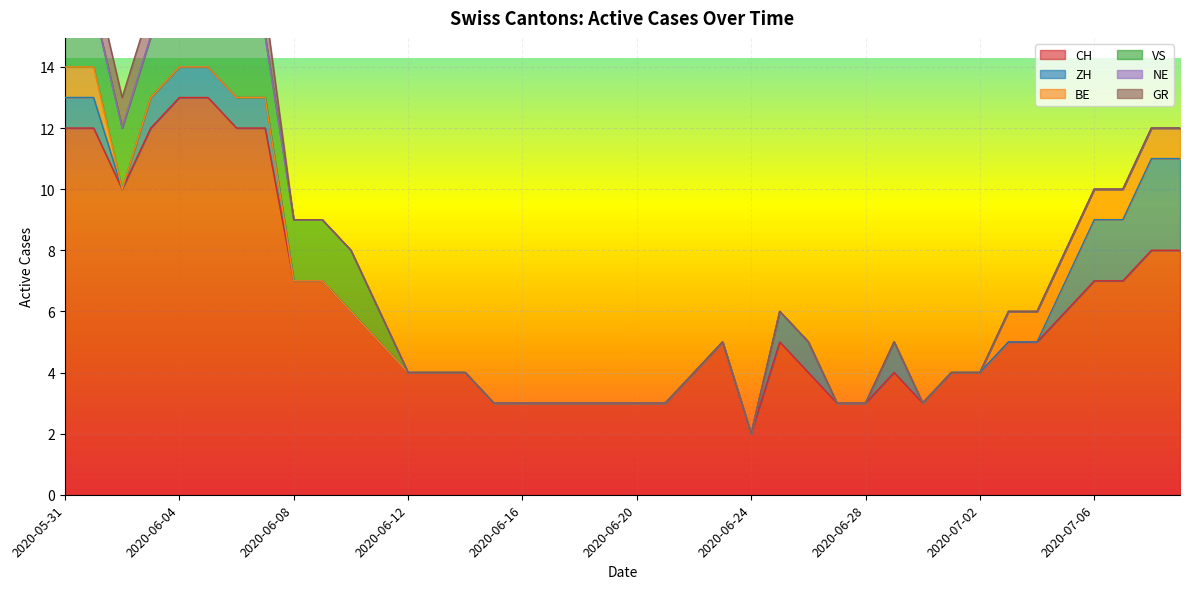

How many distinct data groups are displayed?

6